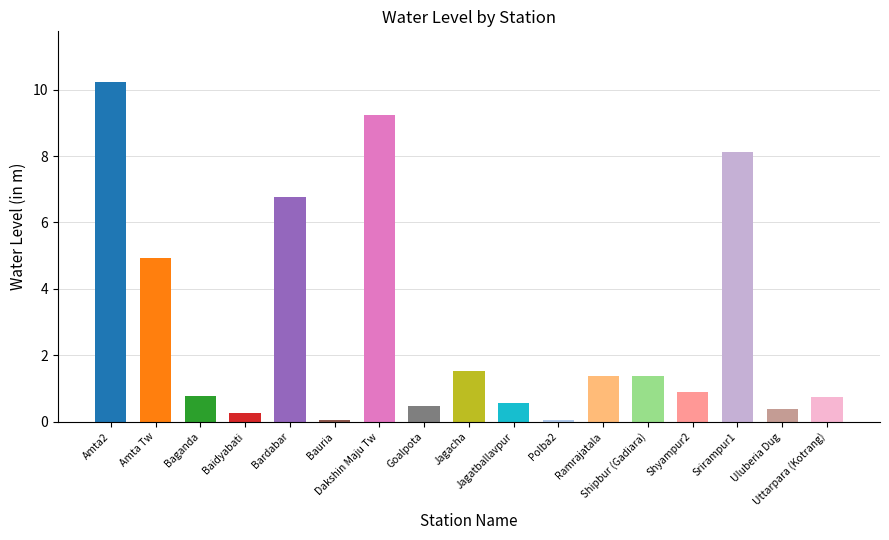

What is the approximate value at Bauria?

0.1